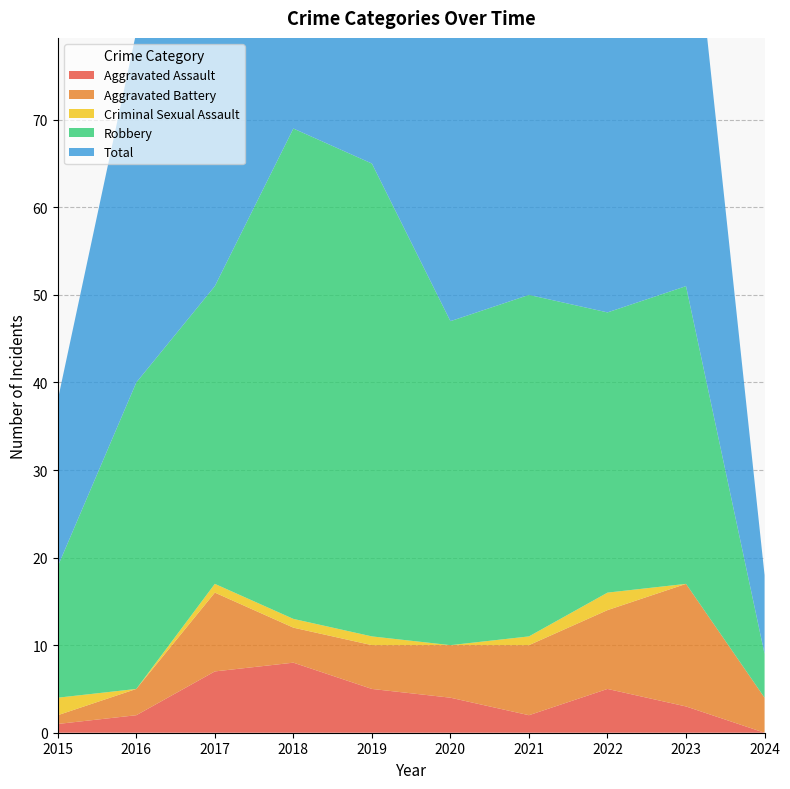

Reading left to right, extract all data points from this chart.

Aggravated Assault: 2015=1	2016=2	2017=7	2018=8	2019=5	2020=4	2021=2	2022=5	2023=3	2024=0
Aggravated Battery: 2015=1	2016=3	2017=9	2018=4	2019=5	2020=6	2021=8	2022=9	2023=14	2024=4
Criminal Sexual Assault: 2015=2	2016=0	2017=1	2018=1	2019=1	2020=0	2021=1	2022=2	2023=0	2024=0
Robbery: 2015=15	2016=35	2017=34	2018=56	2019=54	2020=37	2021=39	2022=32	2023=34	2024=5
Total: 2015=19	2016=40	2017=51	2018=69	2019=65	2020=47	2021=50	2022=49	2023=51	2024=9